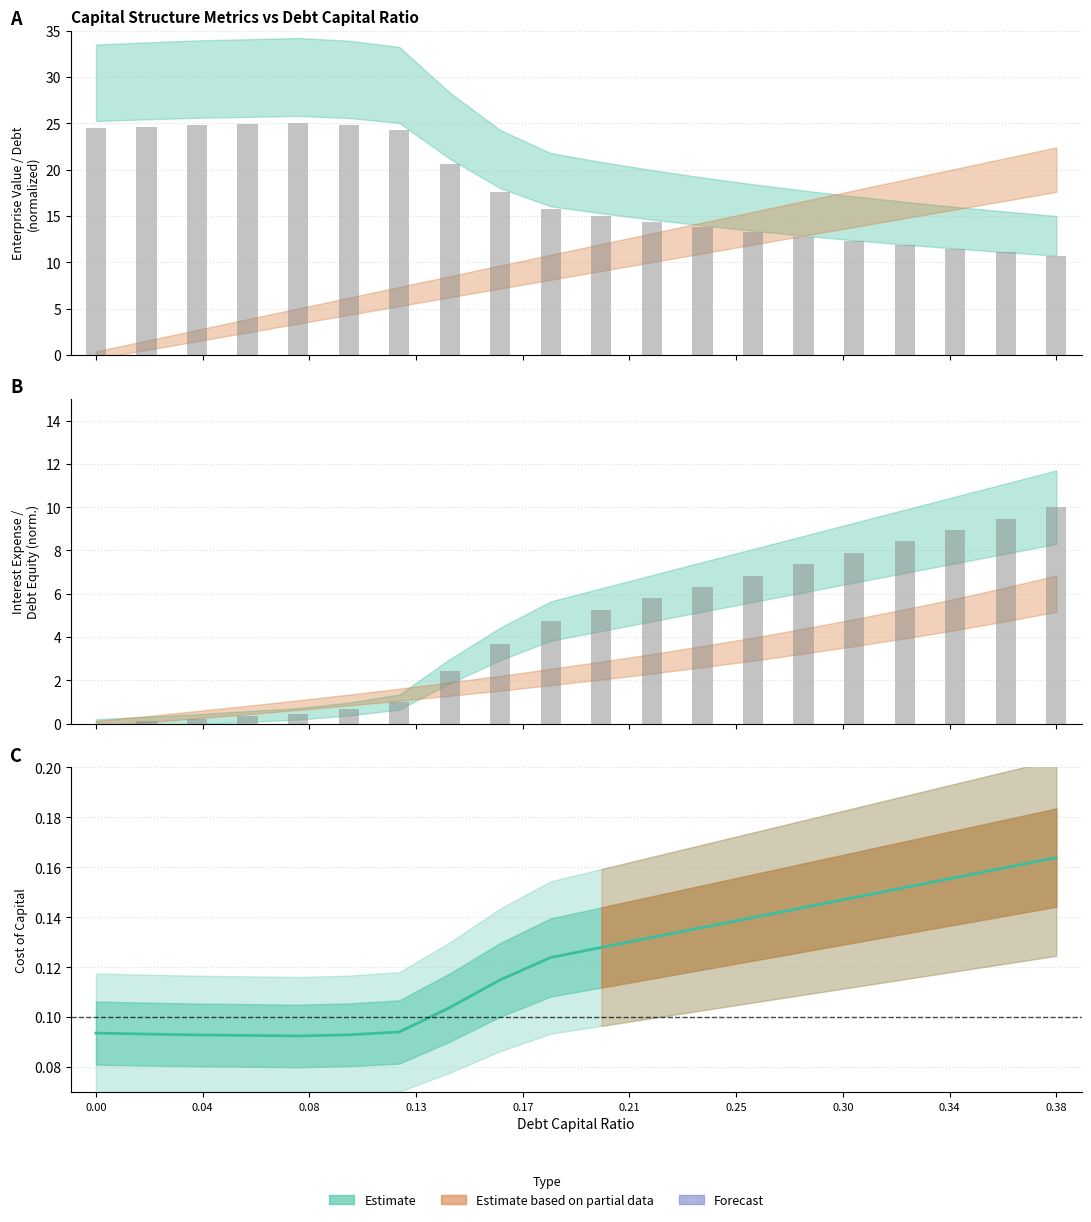

Does the chart contain stacked bars?

No